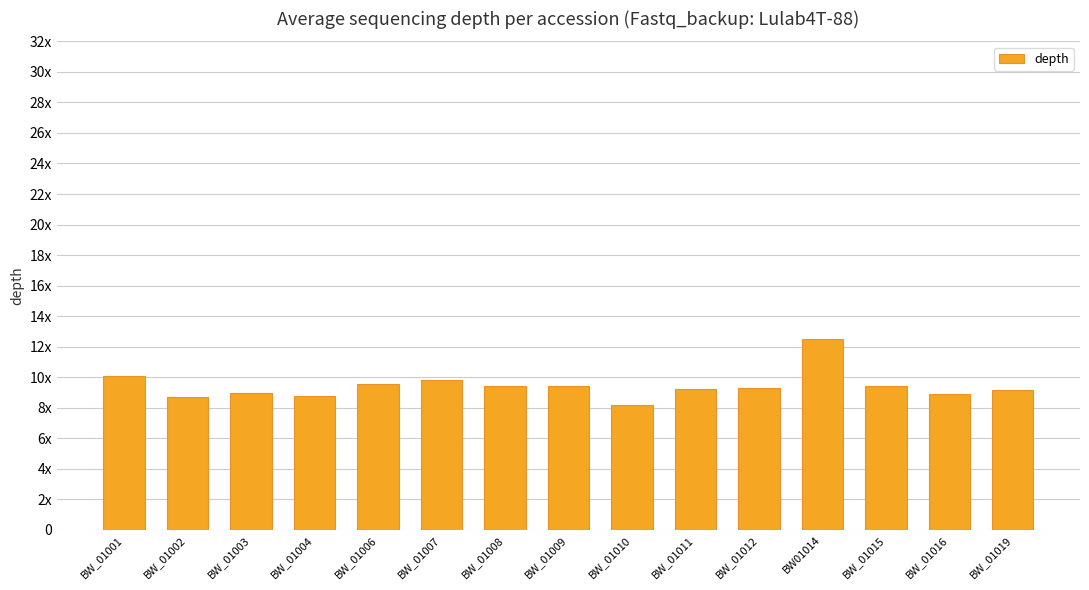

Between BW_01006 and BW_01011, which is larger?

BW_01006